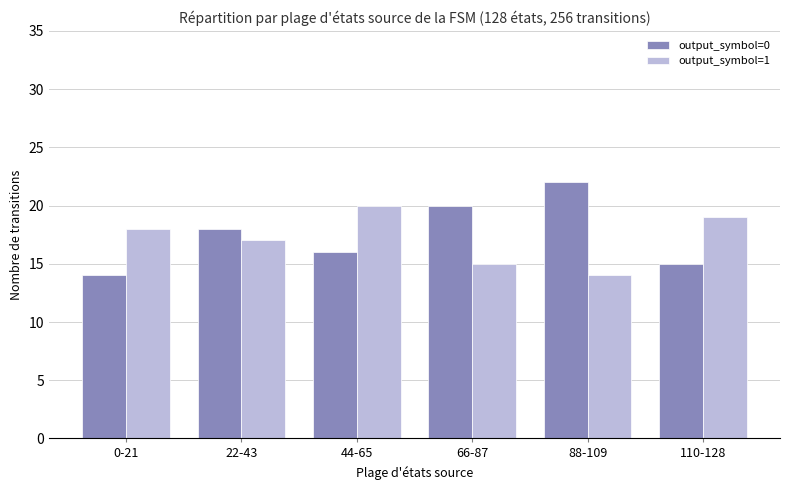

Which series has the largest range (max minus min)?

output_symbol=0